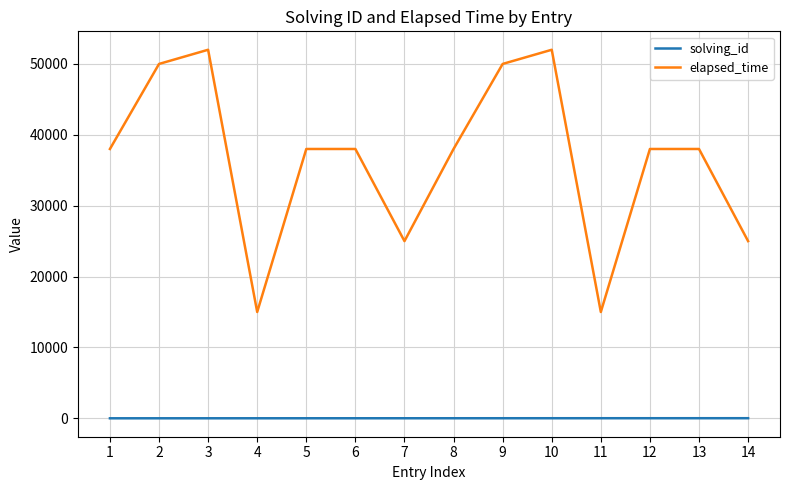

True or false: elapsed_time and solving_id cross at least once.

False